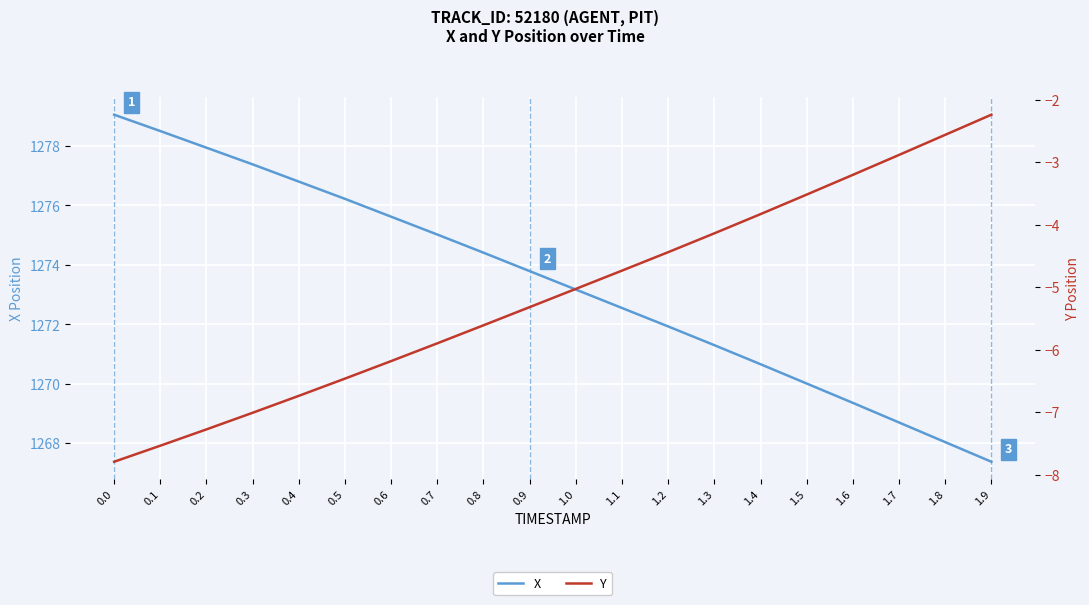

Is this an area chart (filled region under the line)?

No